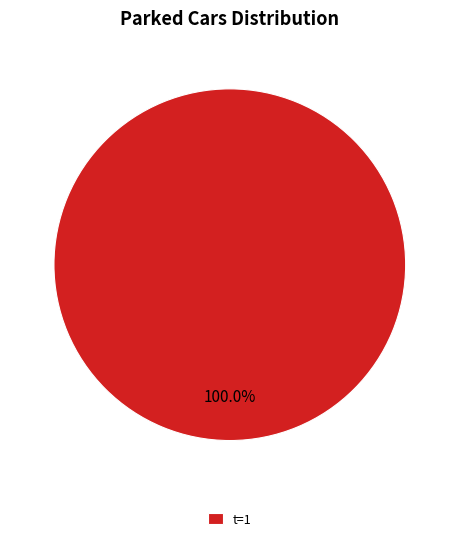

Which slice represents more than half of the pie?

t=1